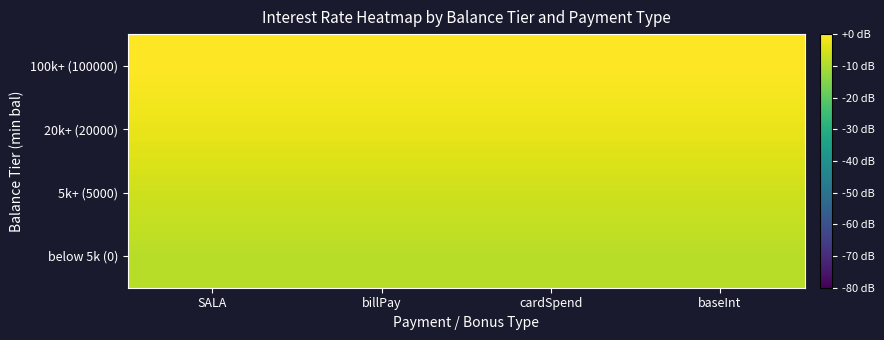

Reading right to left, list all the values displayed in this chart.

below 5k (0): baseInt=-8.5	cardSpend=-8.5	billPay=-8.5	SALA=-8.5
5k+ (5000): baseInt=-6.0	cardSpend=-6.0	billPay=-6.0	SALA=-6.0
20k+ (20000): baseInt=-2.5	cardSpend=-2.5	billPay=-2.5	SALA=-2.5
100k+ (100000): baseInt=0.0	cardSpend=0.0	billPay=0.0	SALA=0.0